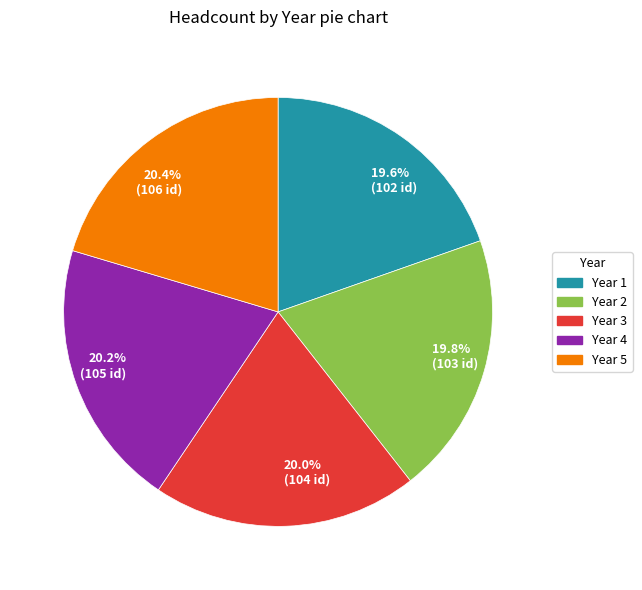

To the nearest percent, what is the average slice percentage?

20%